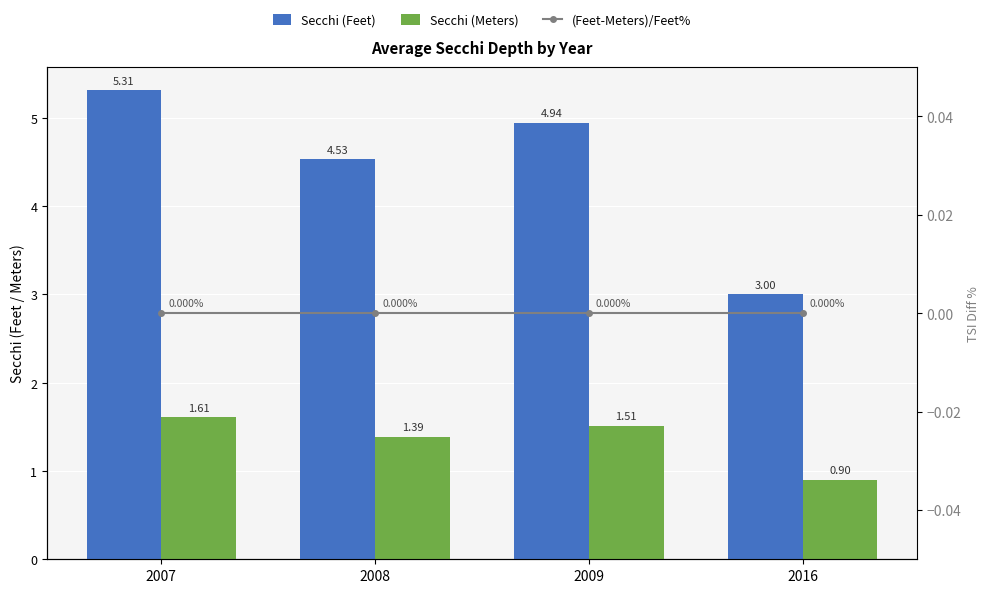

Where is (Feet-Meters)/Feet% nearest to the value 0?

2007